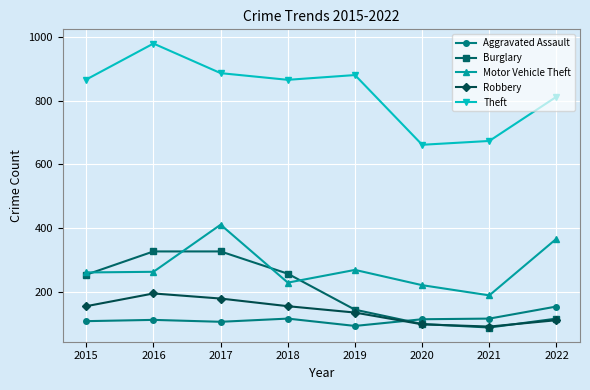

The value of Robbery at 2019 is 134. True or false?

True